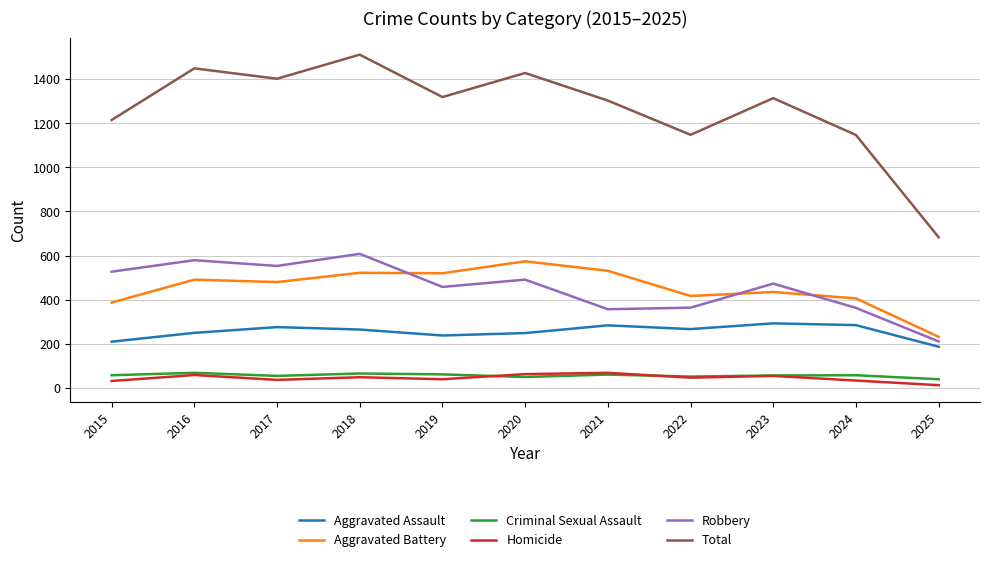

Which category has the highest value across all series?

2018